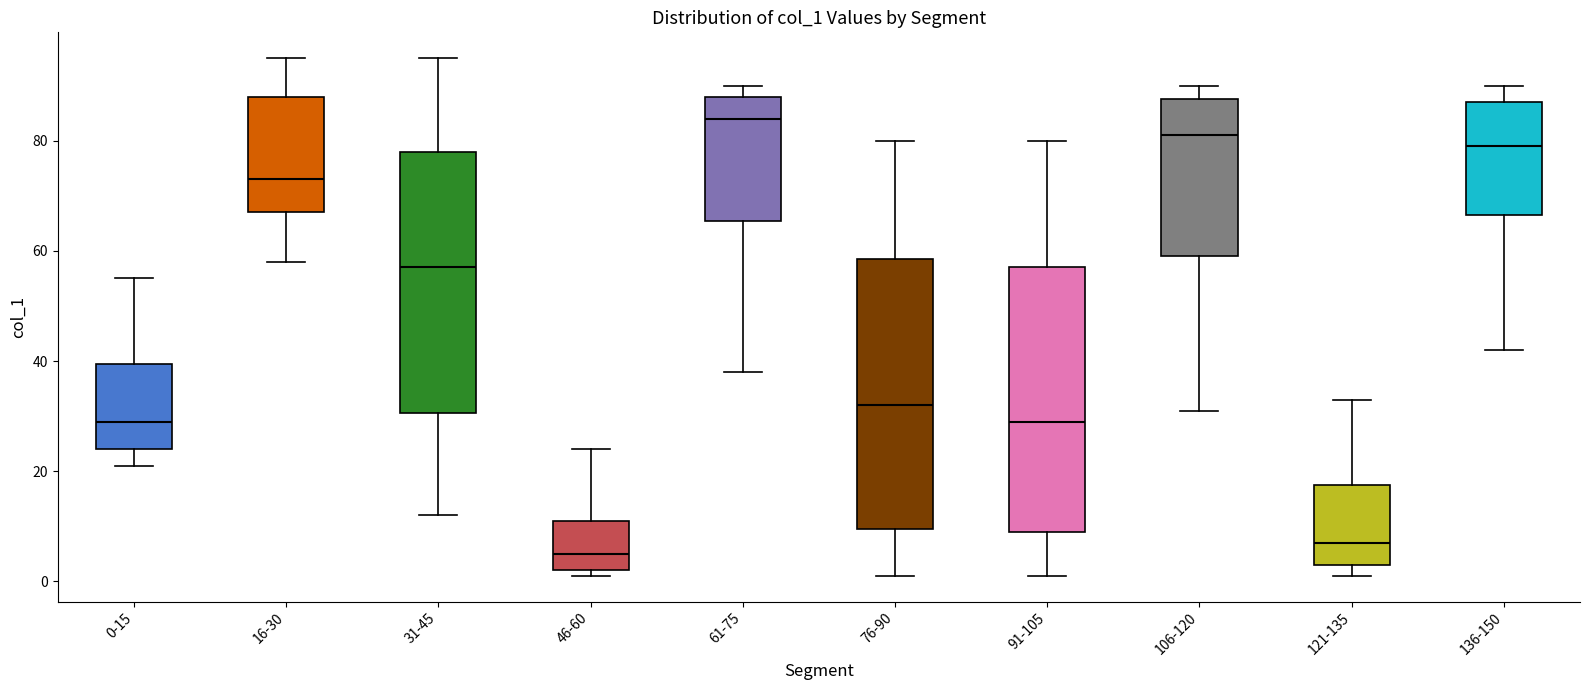

Reading left to right, transcribe this box plot: for each box, give where its median line is, the range the box spans, and where its two whiskers end, as read against the y-axis. The values are not printed on the chart, so give them approximately, as read against the axis.

0-15: median 30, box 24 to 40, whiskers 22 to 56
16-30: median 74, box 68 to 88, whiskers 58 to 96
31-45: median 58, box 30 to 78, whiskers 12 to 96
46-60: median 6, box 2 to 12, whiskers 2 (just below the box's lower edge) to 24
61-75: median 84, box 66 to 88, whiskers 38 to 90
76-90: median 32, box 10 to 58, whiskers 2 to 80
91-105: median 30, box 10 to 58, whiskers 2 to 80
106-120: median 82, box 60 to 88, whiskers 32 to 90
121-135: median 8, box 4 to 18, whiskers 2 to 34
136-150: median 80, box 66 to 88, whiskers 42 to 90